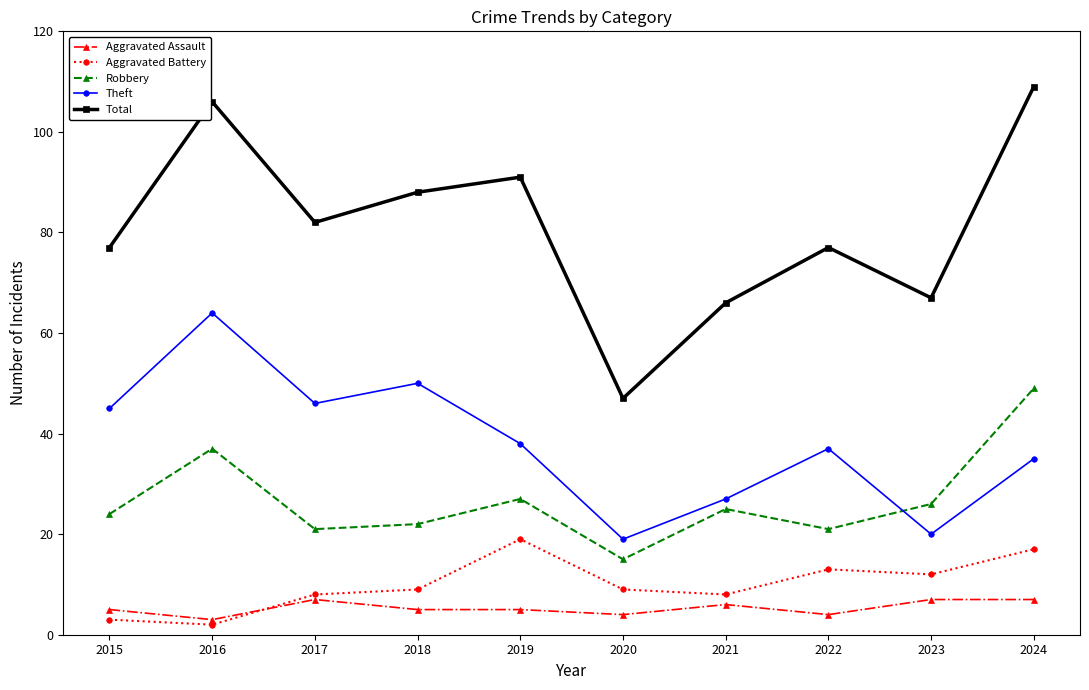

At 2020, list the series in order from largest to smallest.

Total, Theft, Robbery, Aggravated Battery, Aggravated Assault